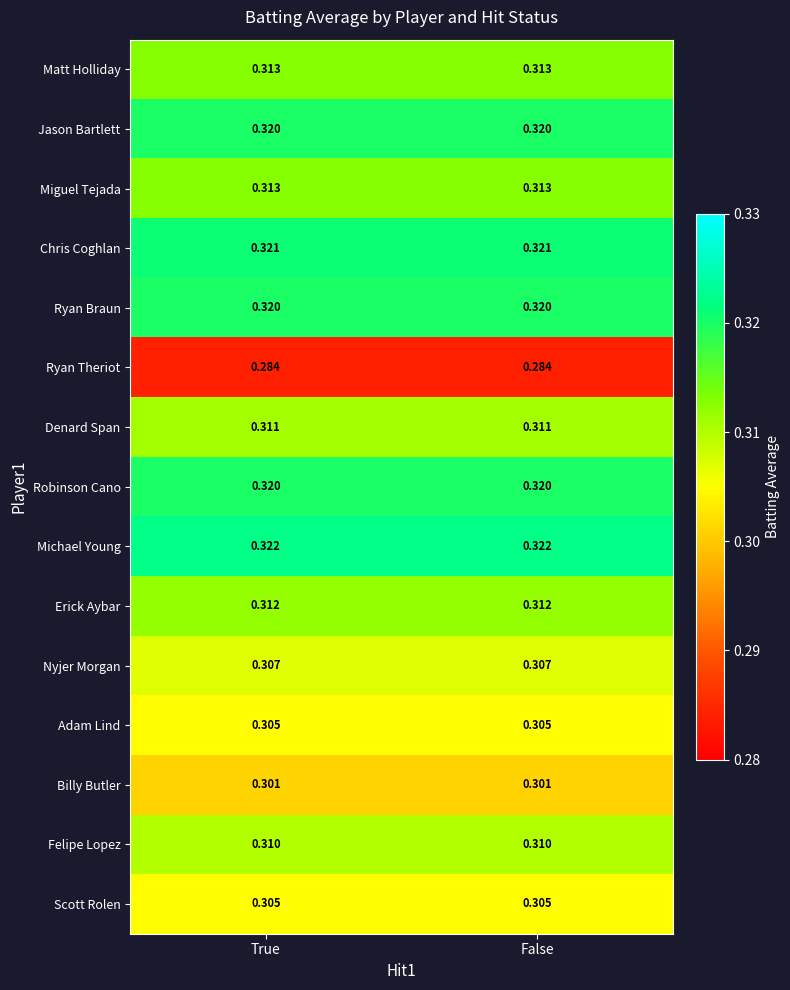

Which series has the largest total across all categories?

Michael Young